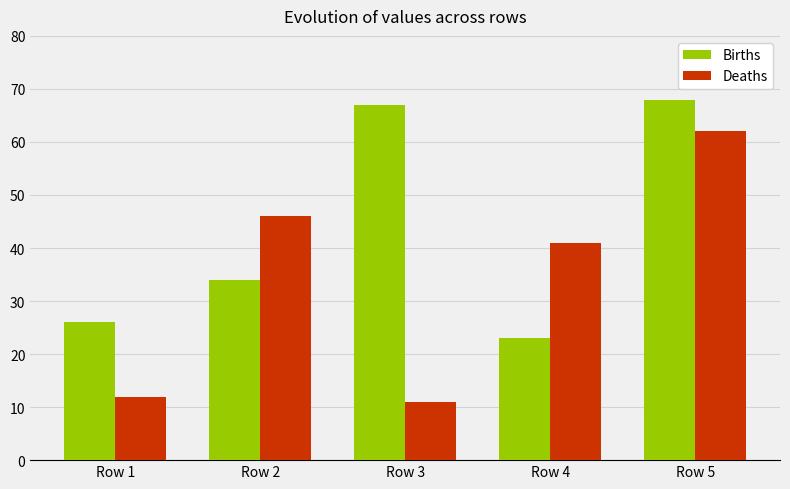

What is the sum of all Deaths values?

172